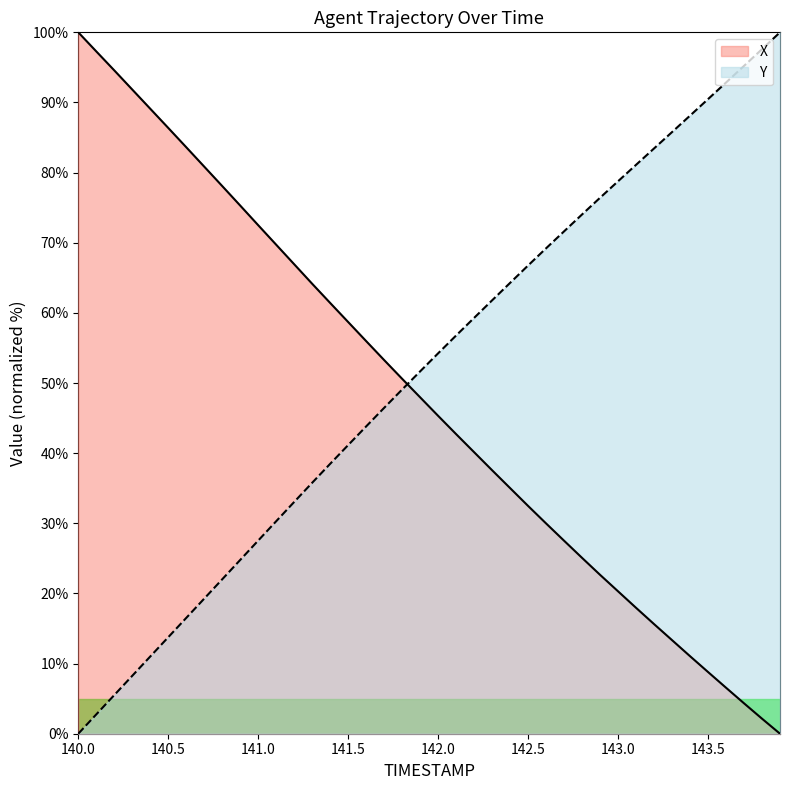

Count the number of categories in the chart.

40